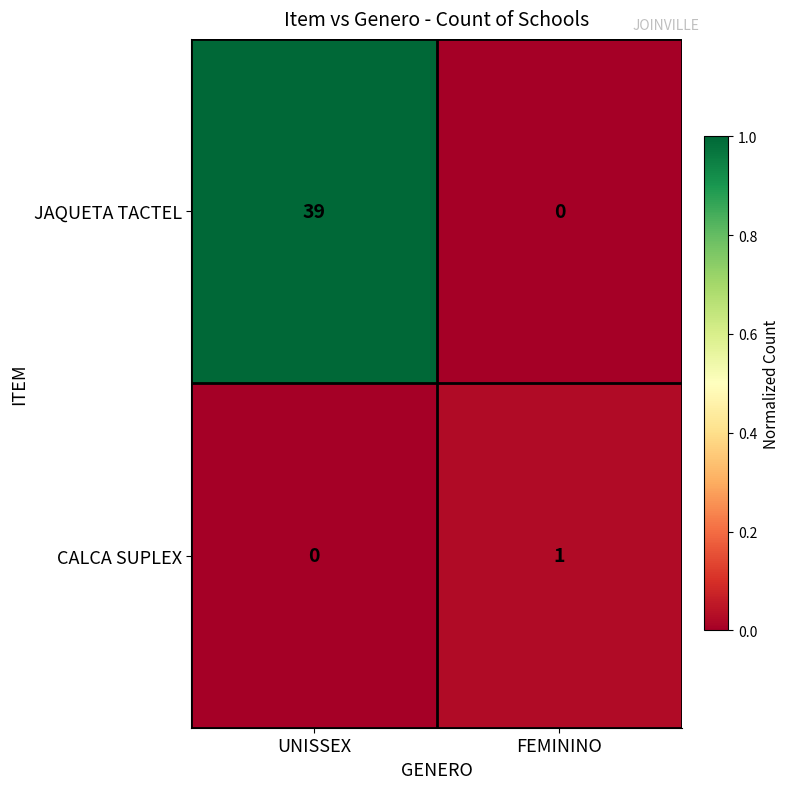

Reading left to right, what are all the values shown in this chart?

JAQUETA TACTEL: UNISSEX=39	FEMININO=0
CALCA SUPLEX: UNISSEX=0	FEMININO=1